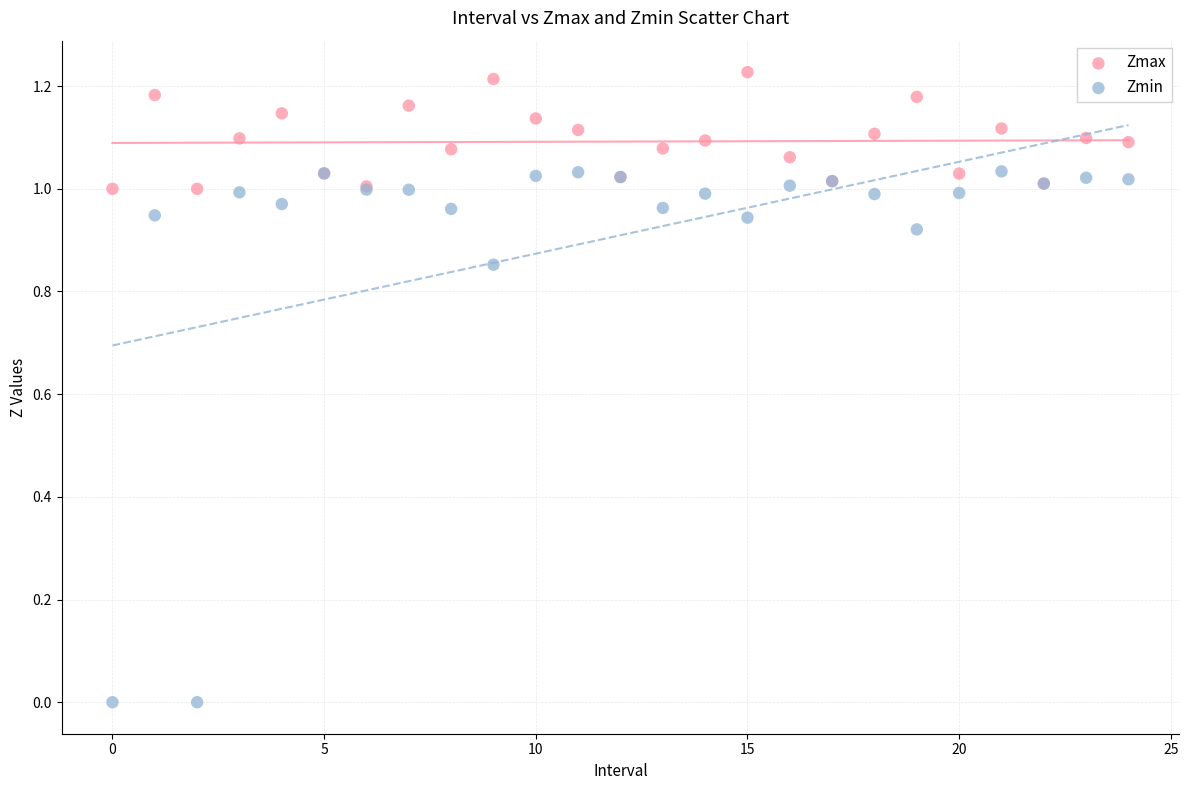

Which series reaches the minimum Y coordinate?

Zmin